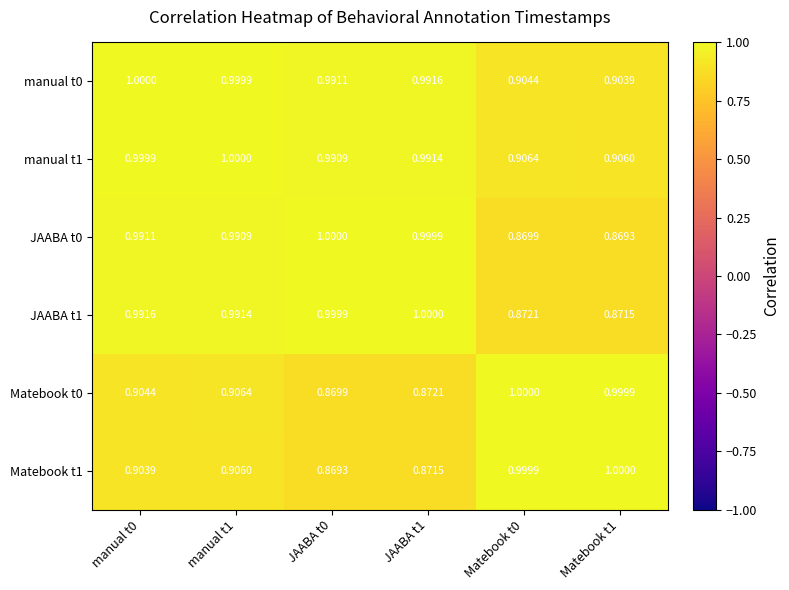

Is the value of Matebook t0 at manual t1 greater than the value of JAABA t1 at manual t1?

No